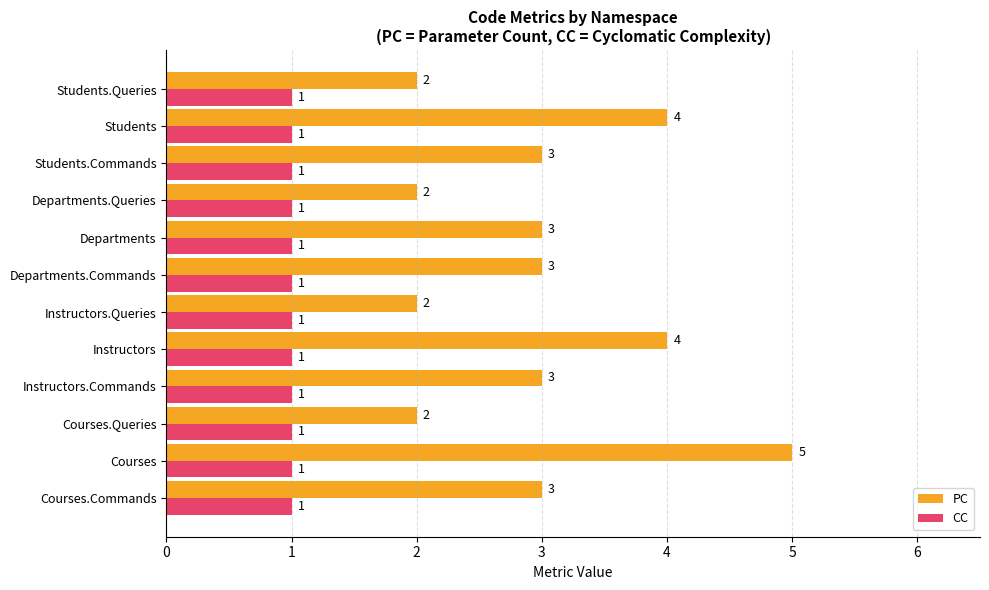

The CC series shows 0 at Departments.Commands. True or false?

False